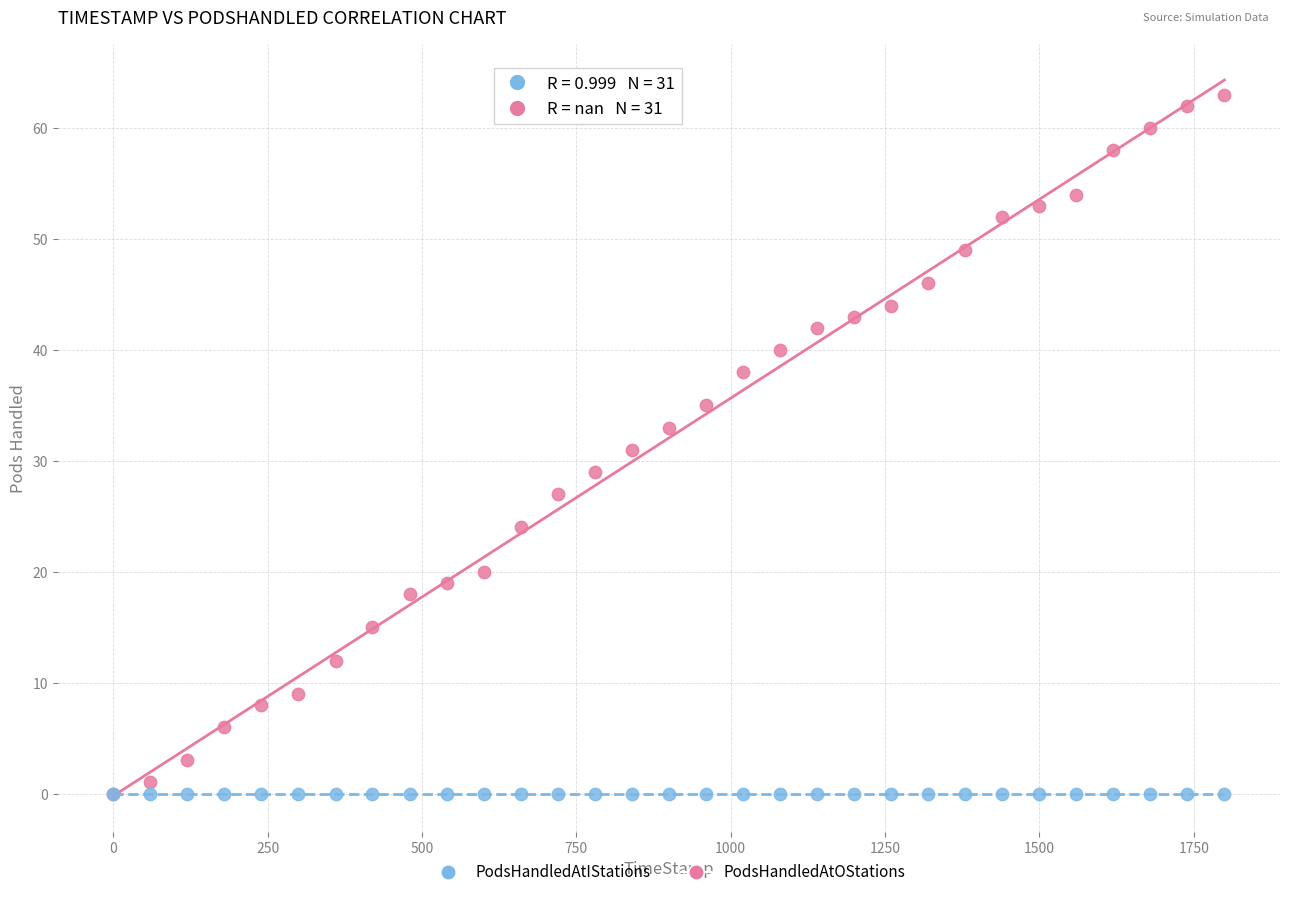

What are all the series names shown in the legend?

PodsHandledAtIStations, PodsHandledAtOStations